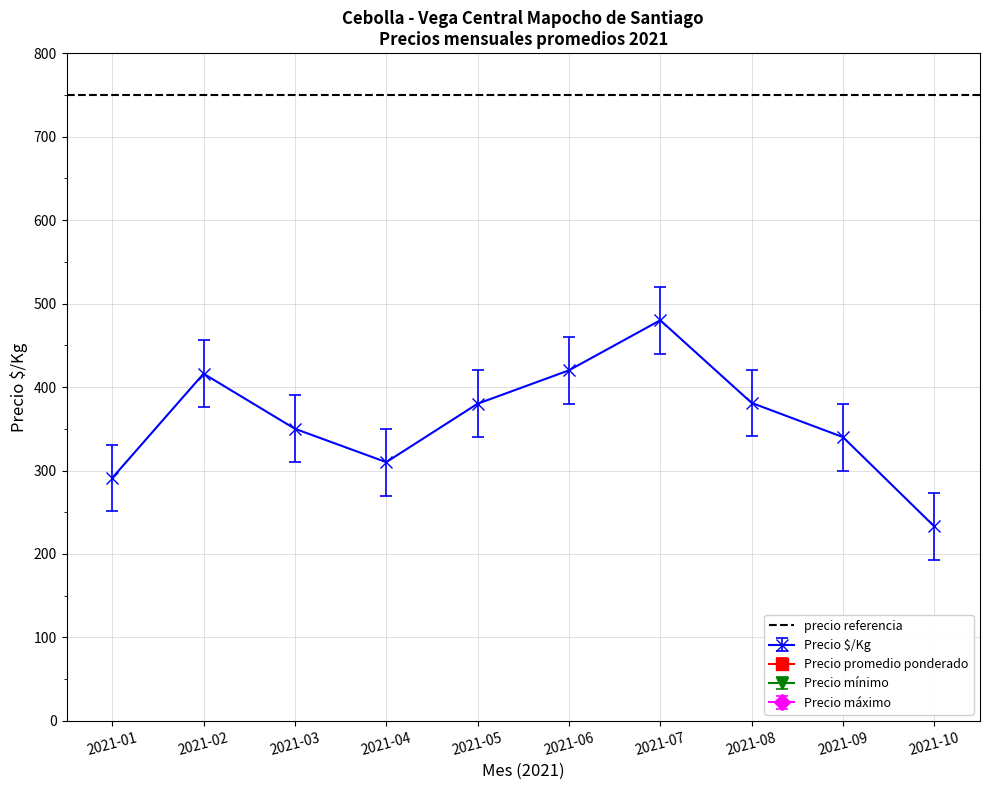

True or false: Precio mínimo and Precio promedio ponderado cross at least once.

False